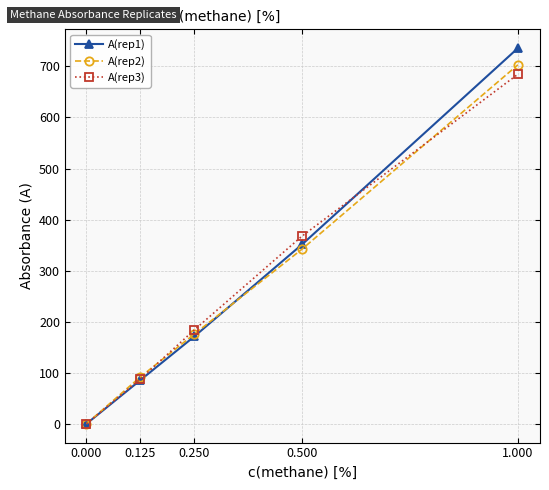

Reading left to right, transcribe all the data shown in this chart.

A(rep1): 0.0	85.6	171.2	351.6	735.9
A(rep2): 0.0	92.0	175.8	342.4	703.2
A(rep3): 0.0	87.9	184.0	367.9	684.8